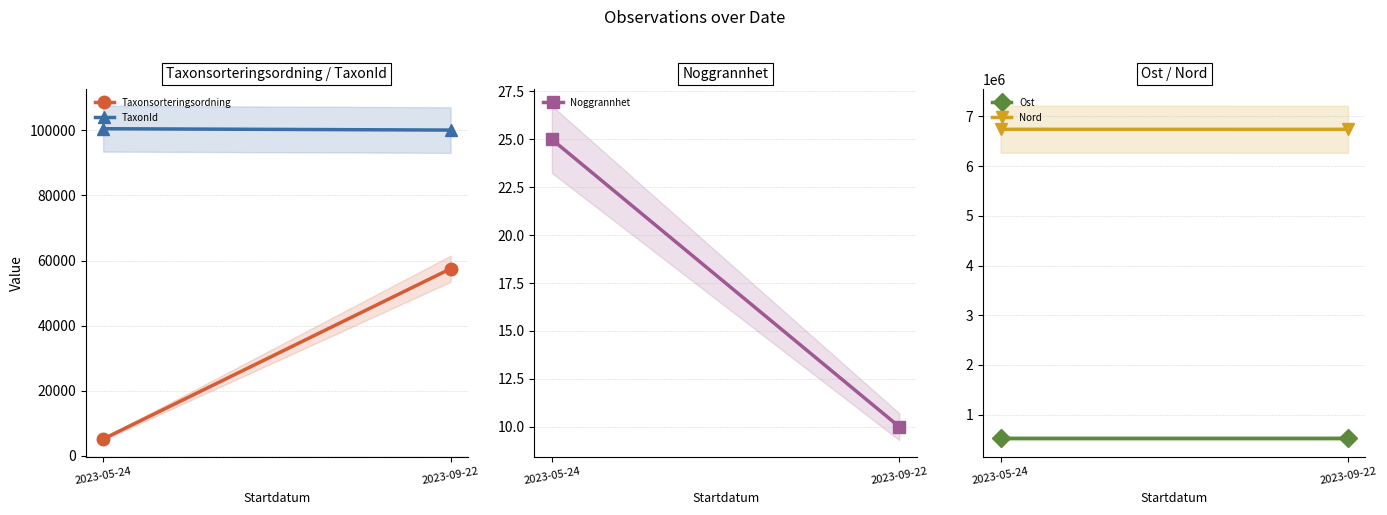

What is the label of the 1st point from the left?

2023-05-24